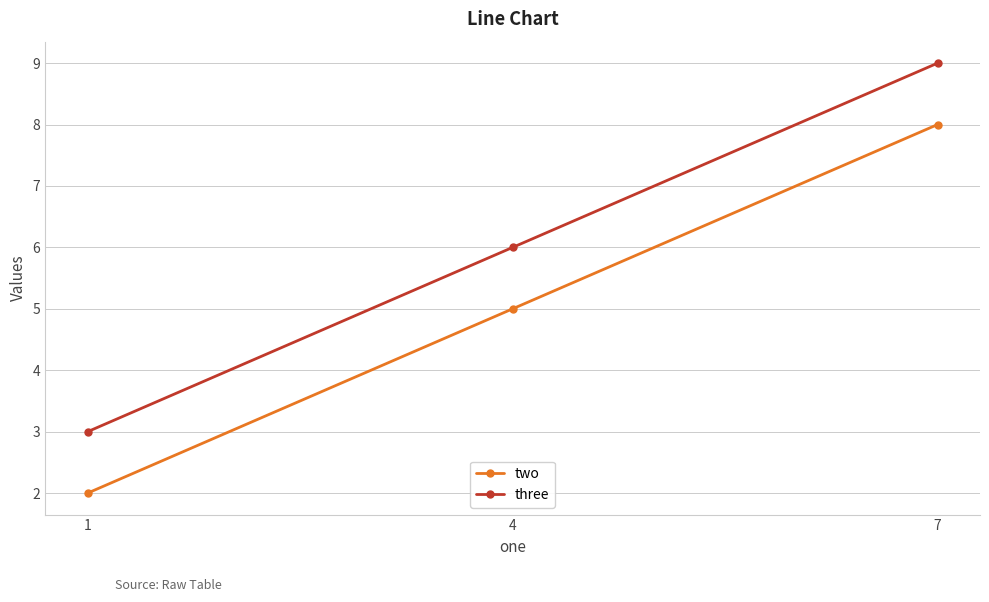

What is the difference between the maximum and minimum values in the three series?

6